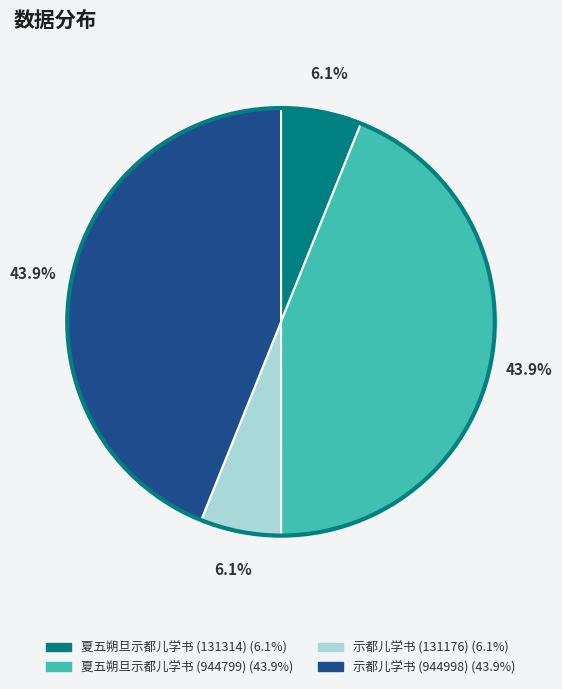

To the nearest percent, what is the average slice percentage?

25%